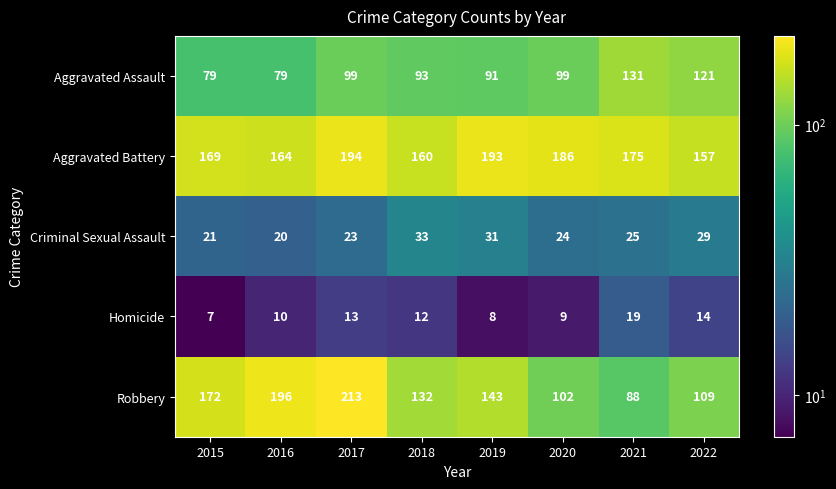

List the series in order of their peak value, highest first.

Robbery, Aggravated Battery, Aggravated Assault, Criminal Sexual Assault, Homicide